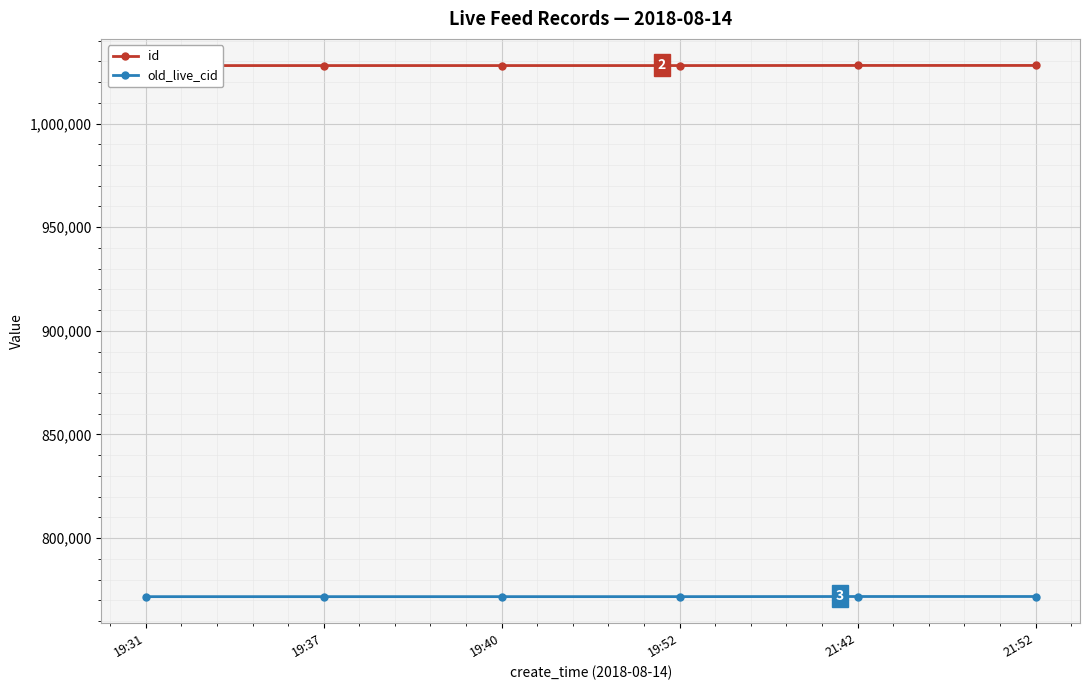

What is the maximum value for old_live_cid?

771835